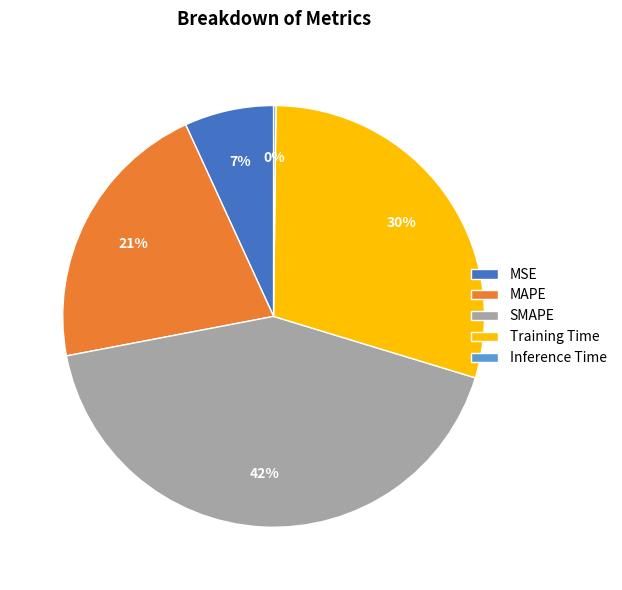

To the nearest percent, what is the difference between the largest and smallest slice percentages?

42%